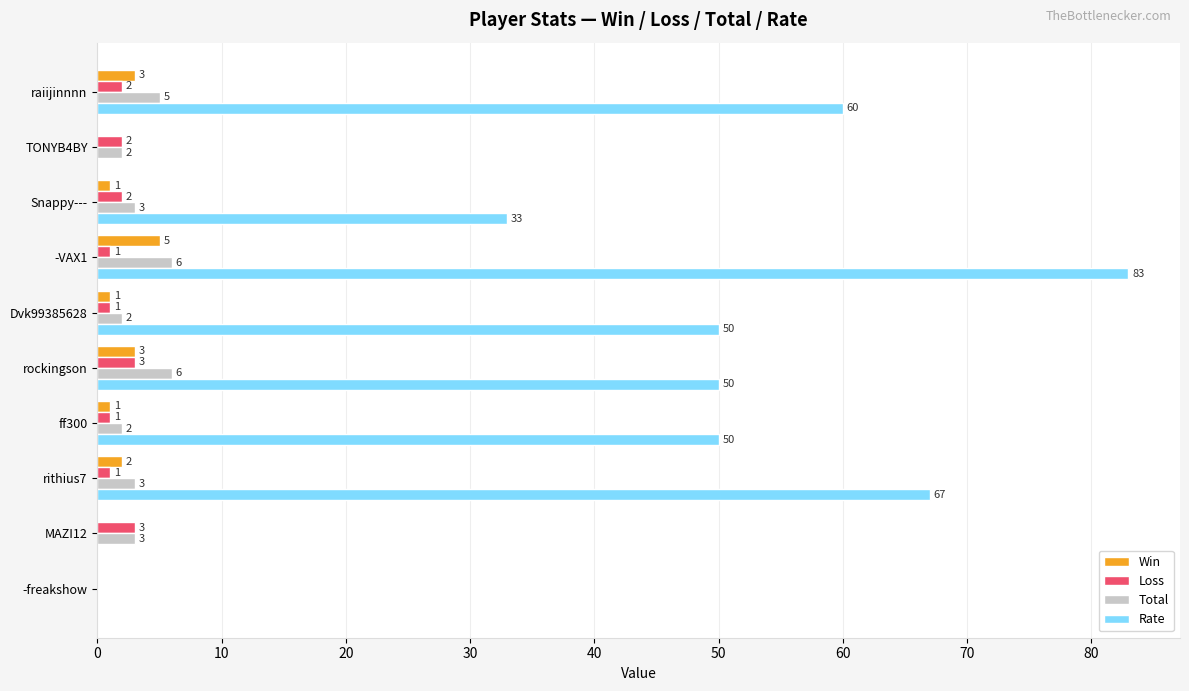

At which category is the sum across all series the highest?

-VAX1